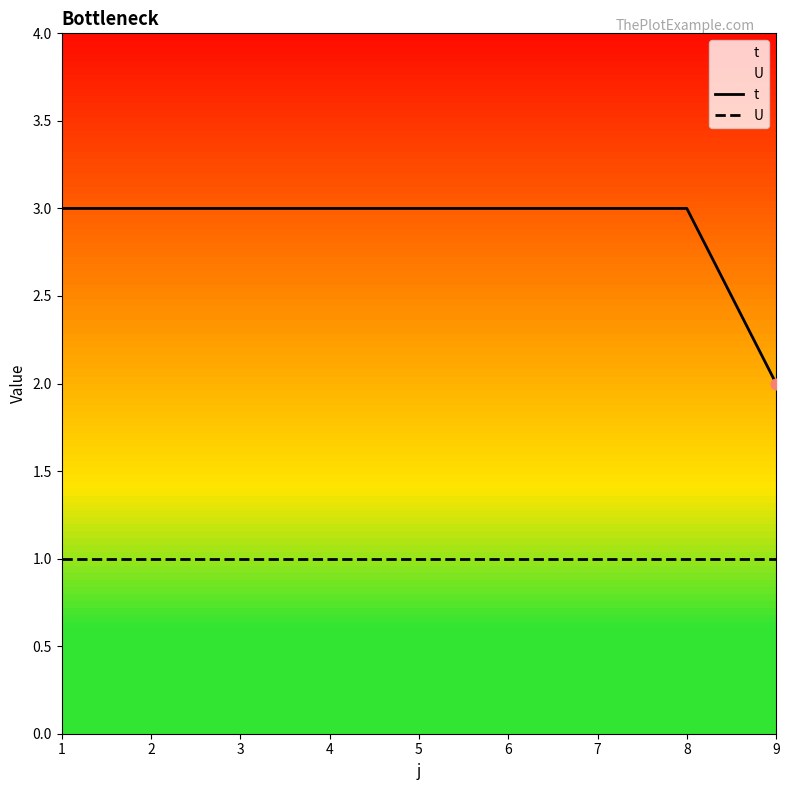

At which category is the sum across all series the highest?

1